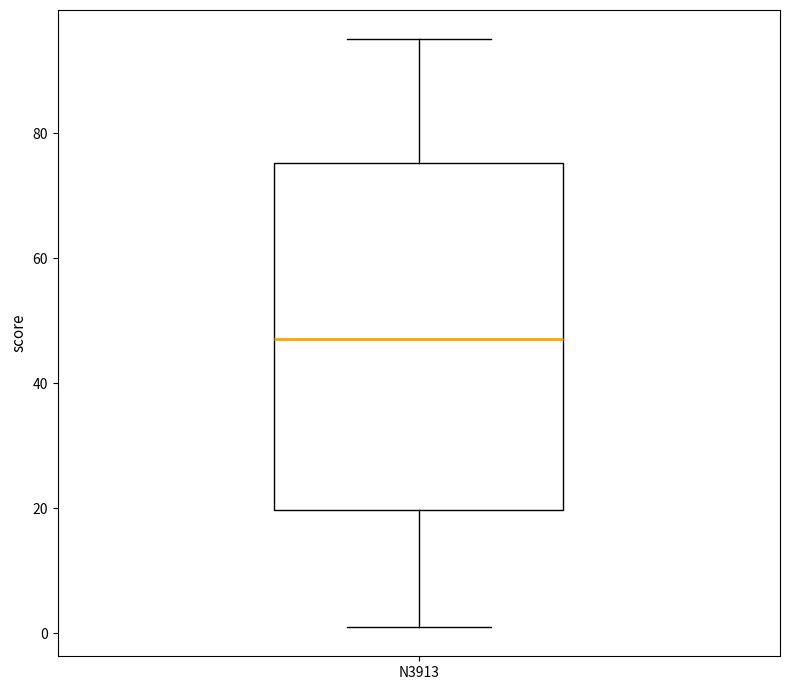

Where does the upper whisker of the box for N3913 end on the y-axis? The values are not printed on the chart, so give them approximately, as read against the axis.

96